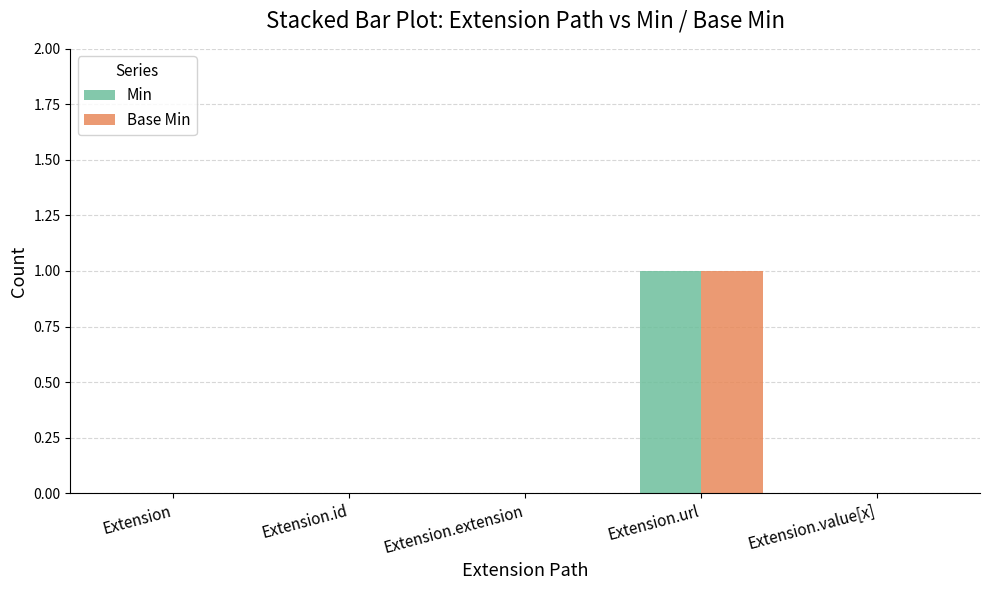

Count the number of categories in the chart.

5